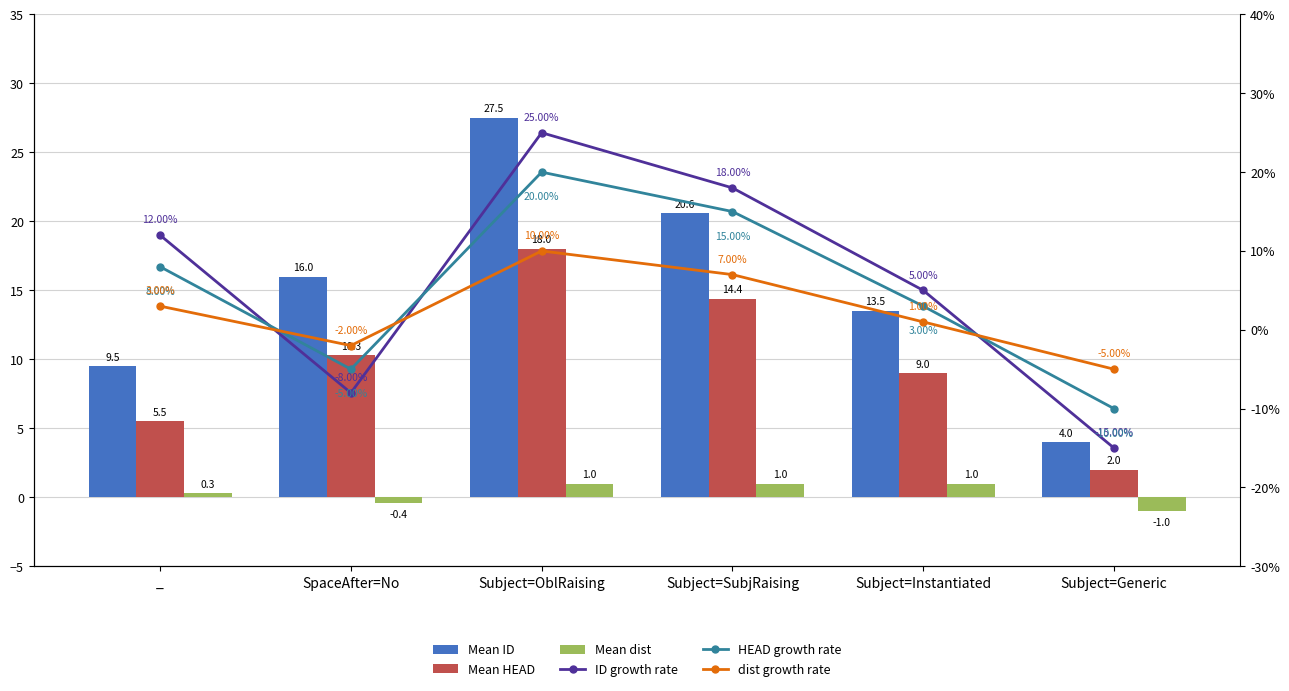

At which label does HEAD growth rate reach its peak?

Subject=OblRaising